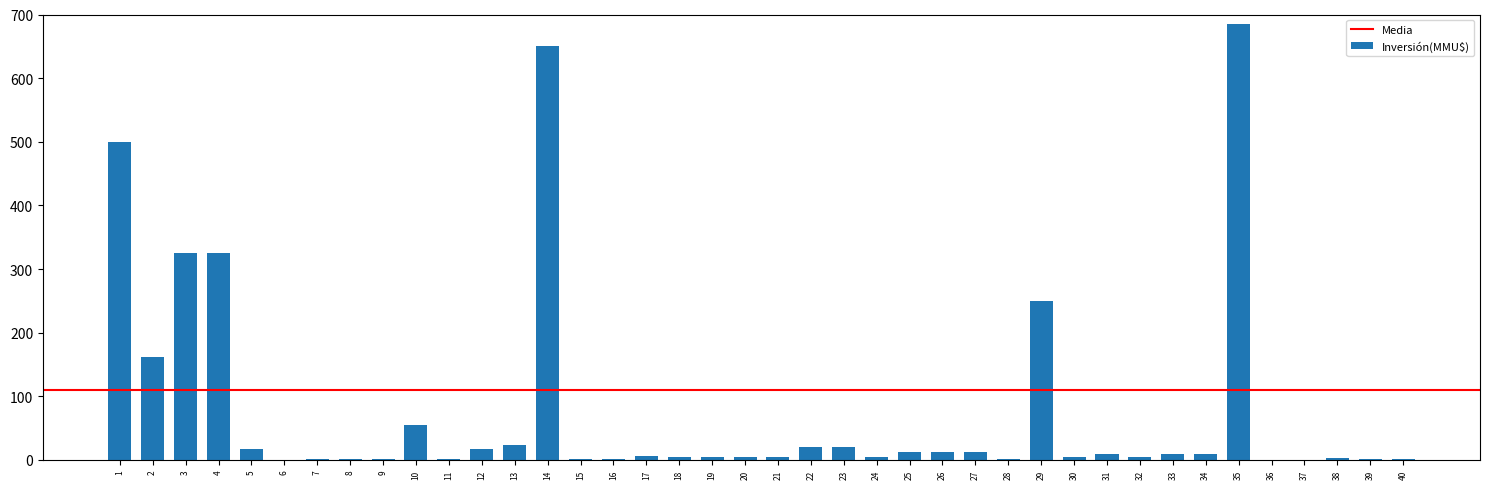

What is the greatest value displayed?

685.0